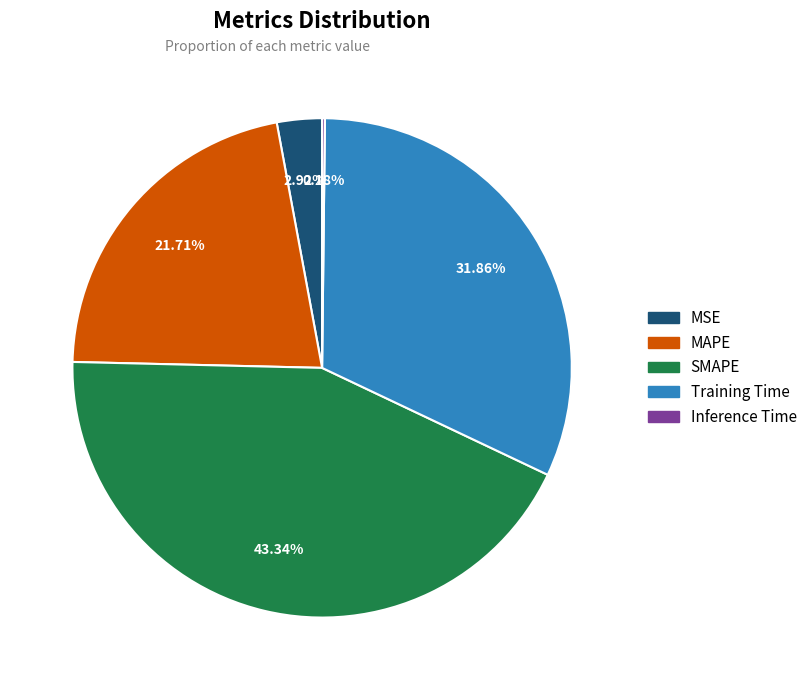

What percentage is the MSE slice, to the nearest percent?

3%